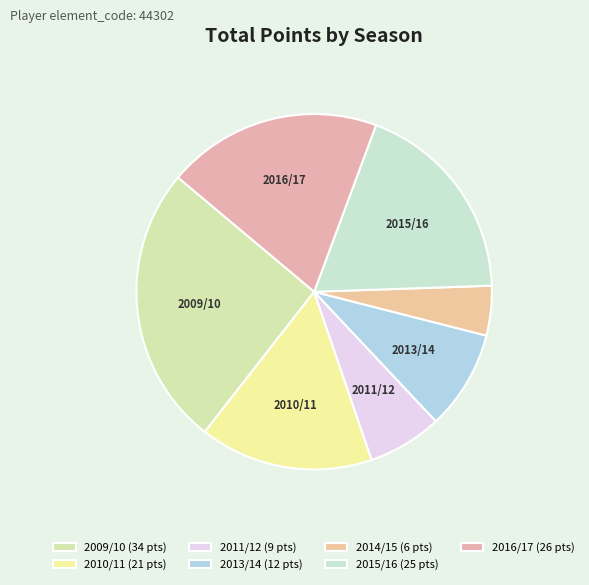

To the nearest percent, what is the difference between the largest and smallest slice percentages?

21%